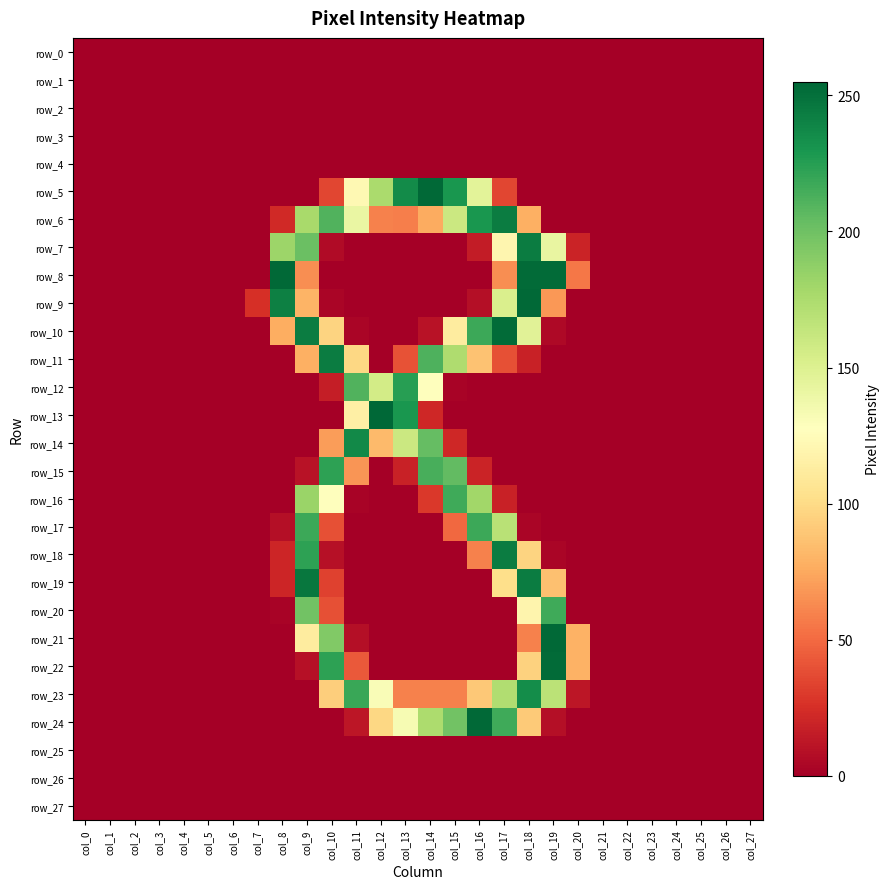

At how many categories does at least one series exceed 67?

13